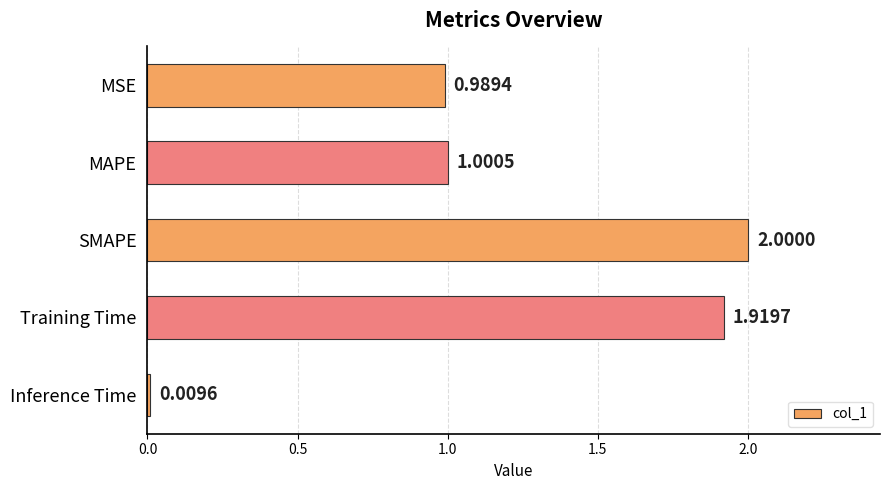

What is the average value?

1.2